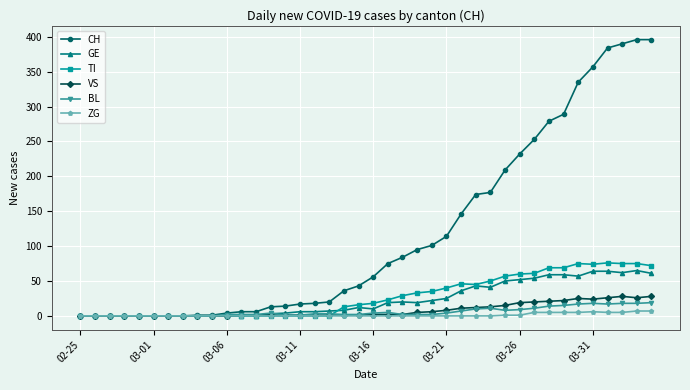

What is the difference between the maximum and minimum values in the CH series?

396